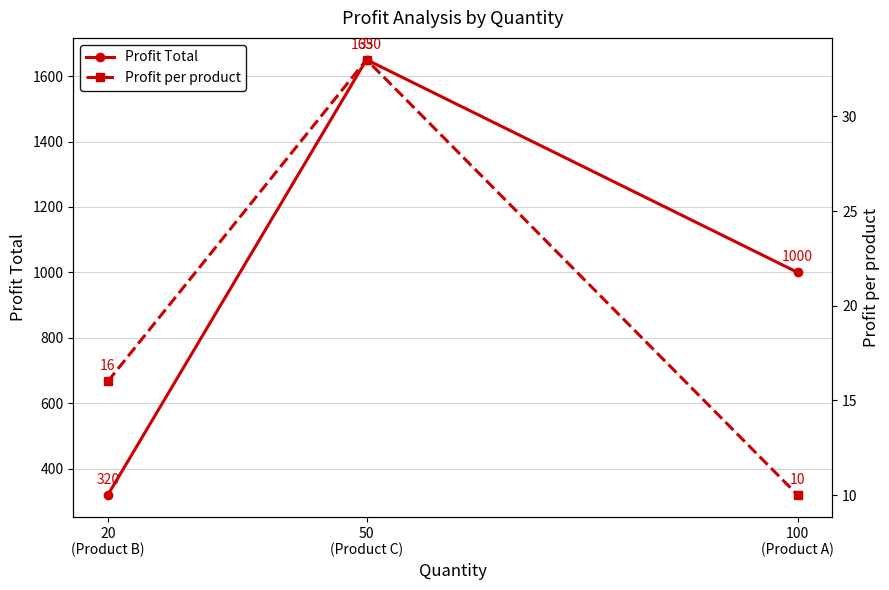

List the series in order of their overall mean, highest first.

Profit Total, Profit per product